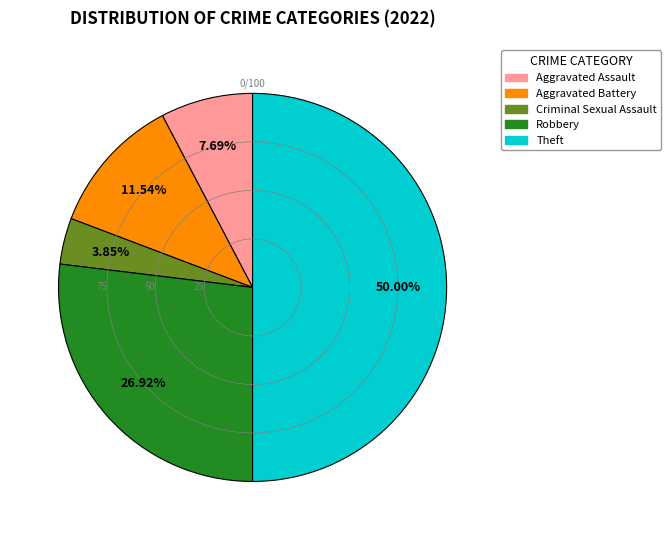

To the nearest percent, what portion does Criminal Sexual Assault represent?

4%